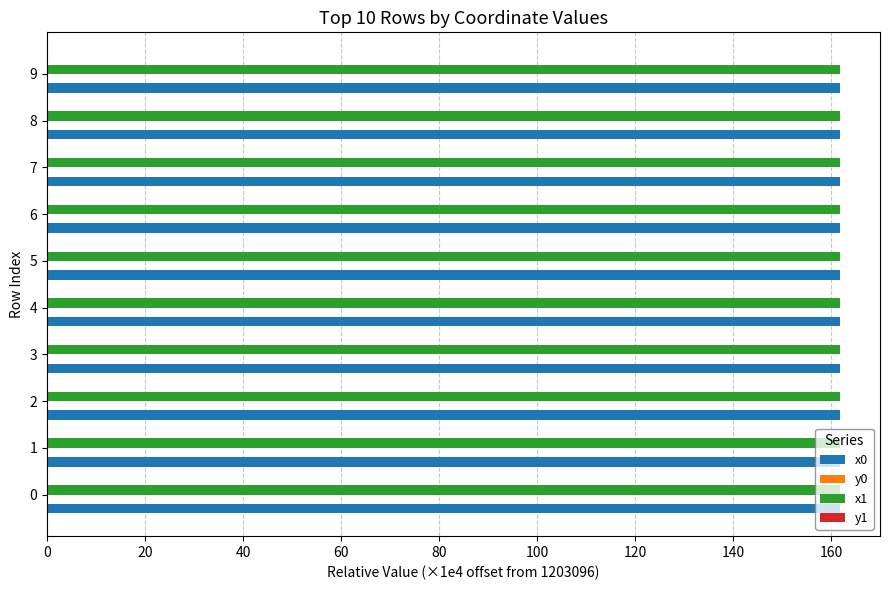

The x0 series shows 161.9 at 8. True or false?

True